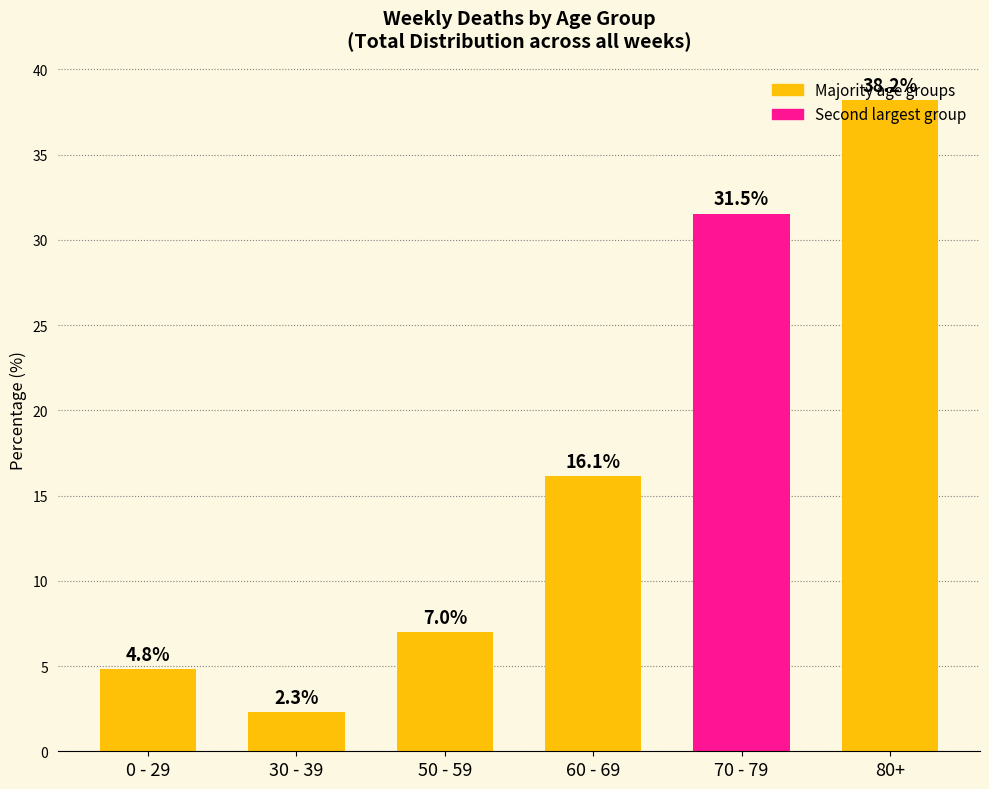

What position from the right is 80+?

1